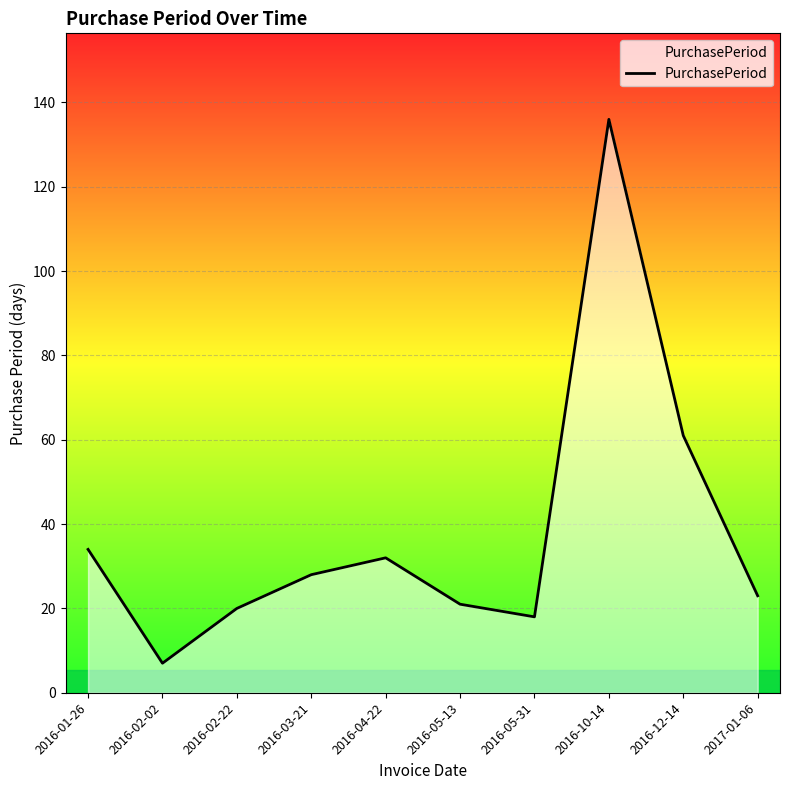

Which category has the lowest value across all series?

2016-02-02